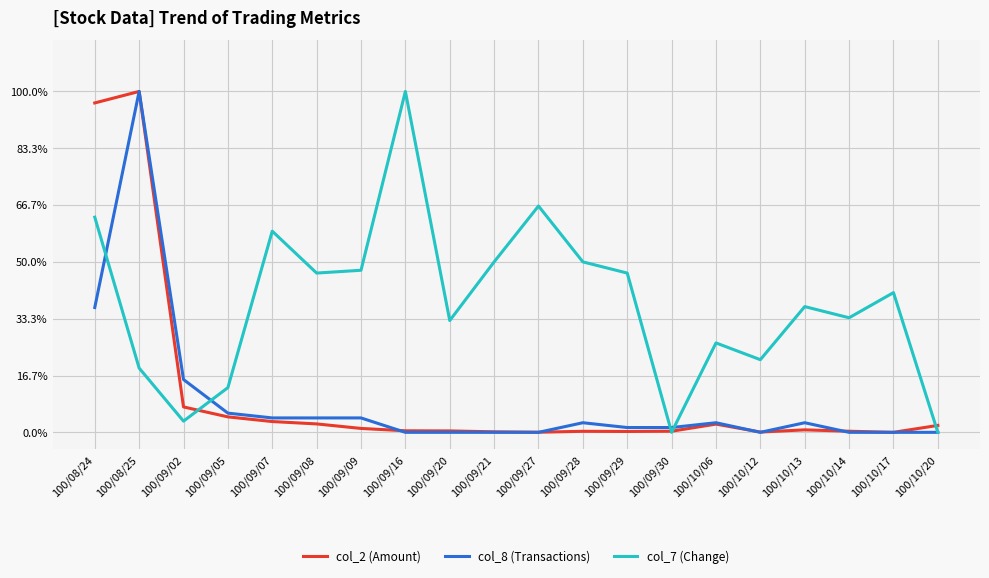

What are all the series names shown in the legend?

col_2 (Amount), col_8 (Transactions), col_7 (Change)